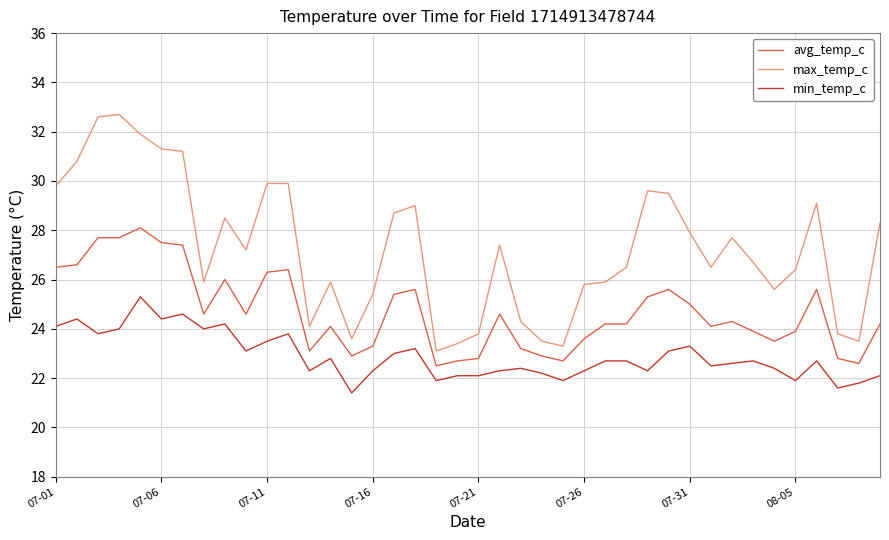

What is the smallest value displayed?

21.4